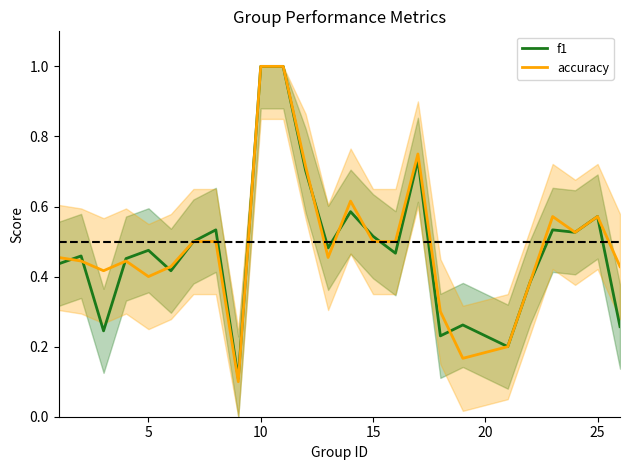

True or false: f1 has more than 0 interior local peaks.

True